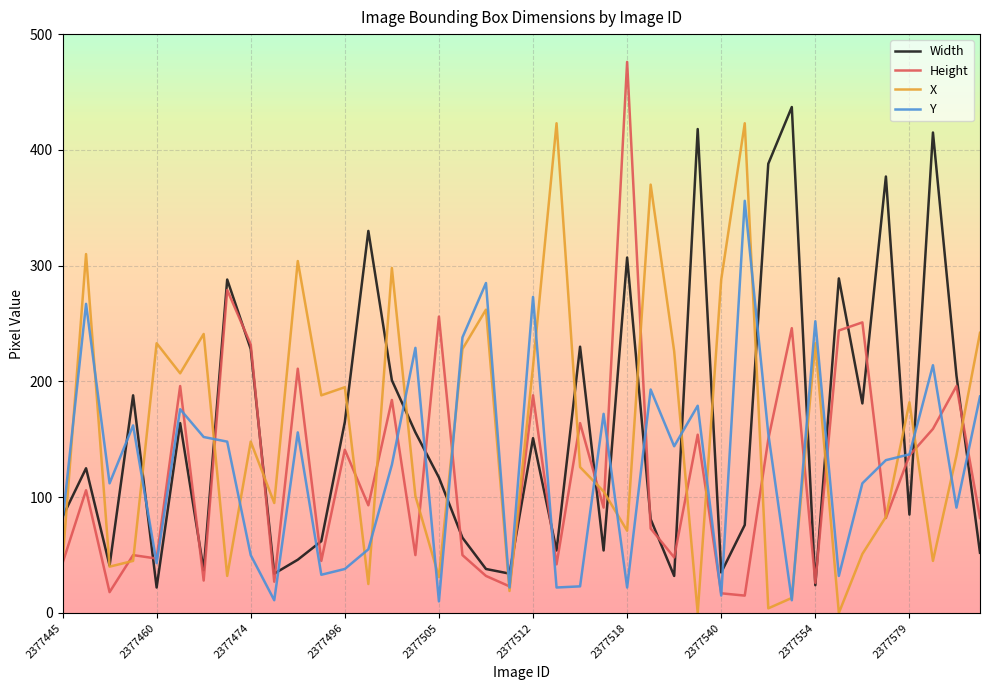

Which series has the largest range (max minus min)?

Height